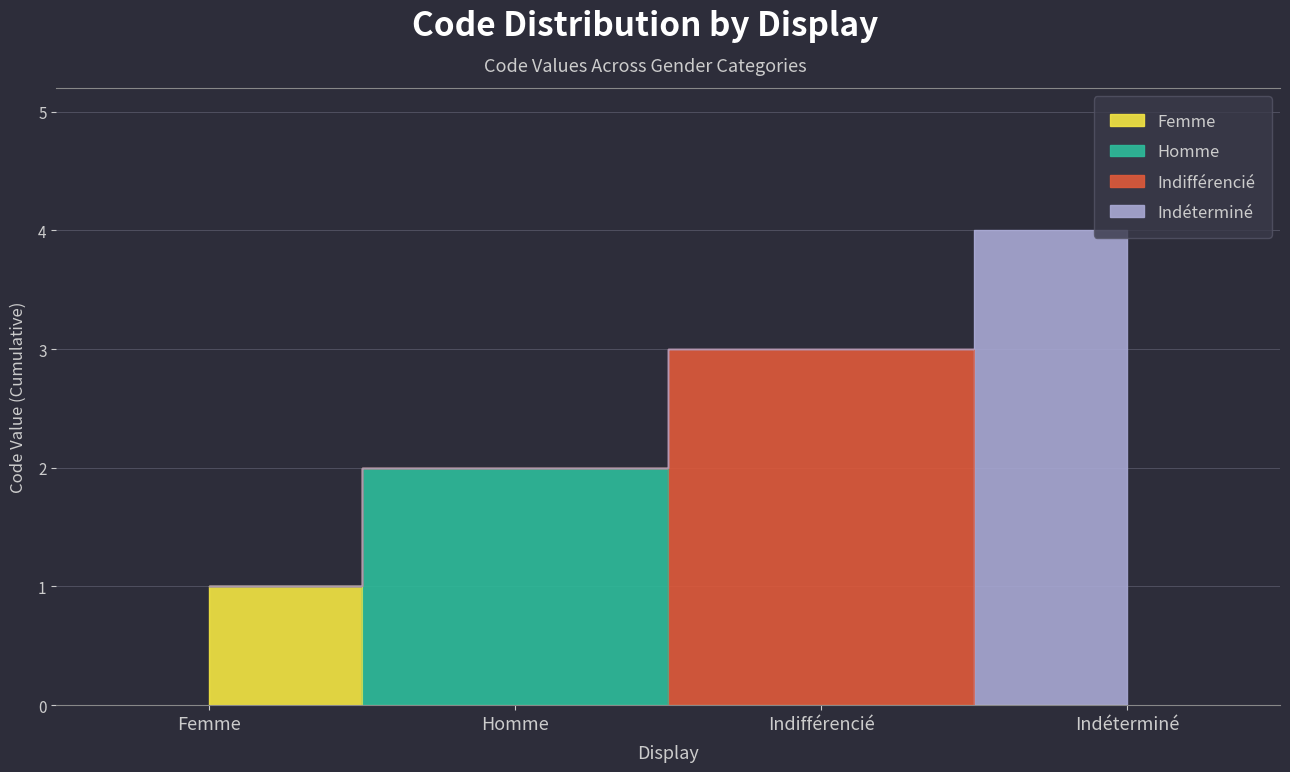

Which label corresponds to the smallest value in the chart?

Femme